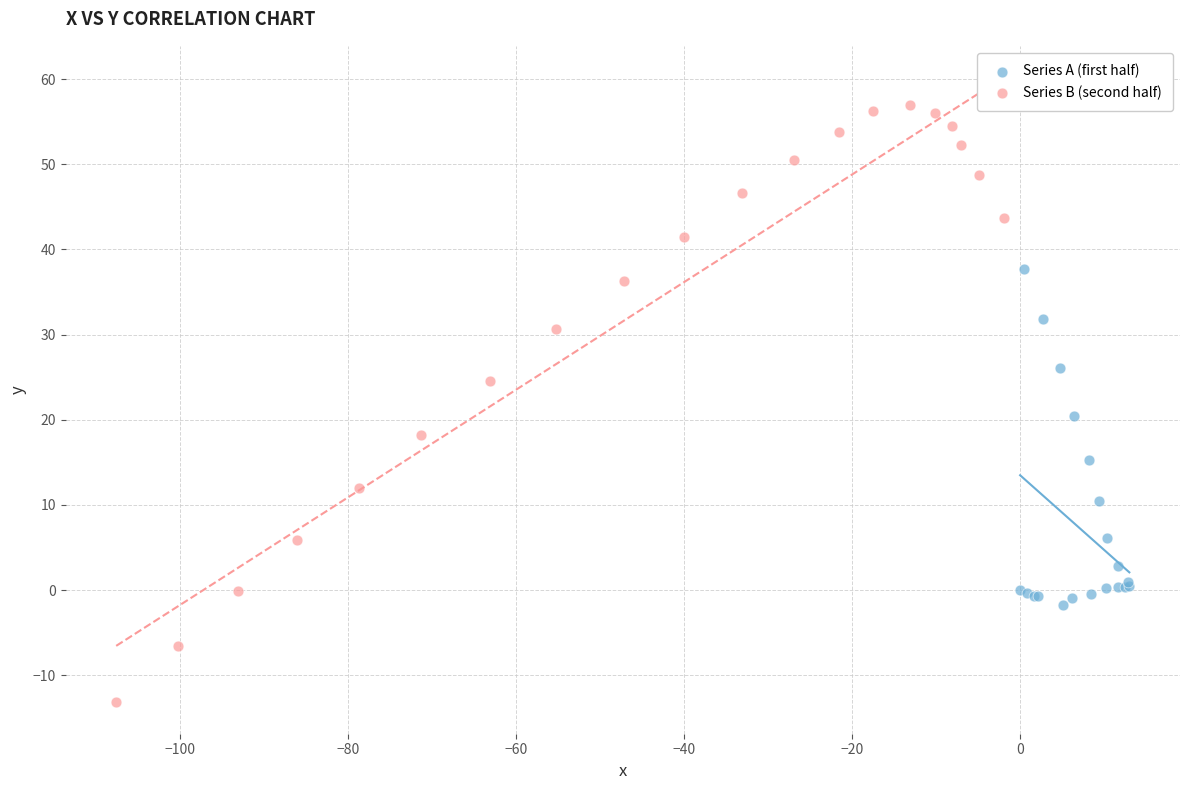

Which series contains the lowest Y value?

Series B (second half)